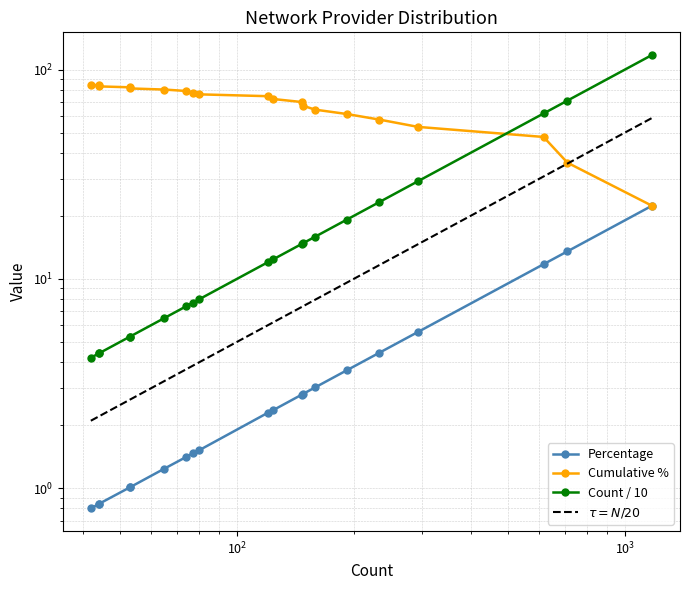

List the labels in order of Percentage value, smallest first.

SYNLINQ, ORACLE-BMC, Hetzner, TIER-NET, HVC-AS, Latitude.sh LTDA, MEVSPACE, ServeTheWorld, velia.net, Amarutu Technology, LIMESTONENETWORKS, Amazon AWS, IS-AS-1, Equinix, WEBNX, UAB Cherry Servers, Vultr, OVH, LATITUDE-SH, TERASWITCH